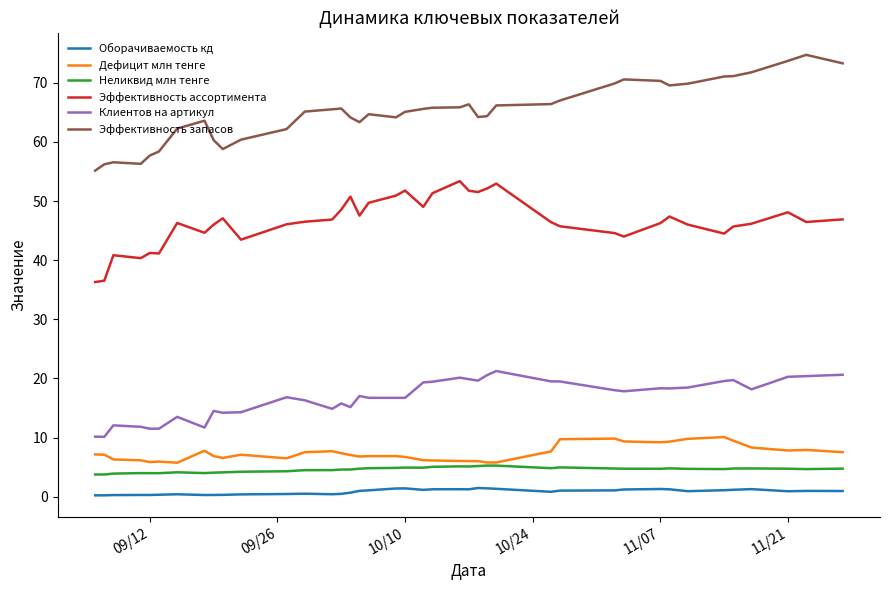

List the series in order of their peak value, lowest first.

Оборачиваемость кд, Неликвид млн тенге, Дефицит млн тенге, Клиентов на артикул, Эффективность ассортимента, Эффективность запасов